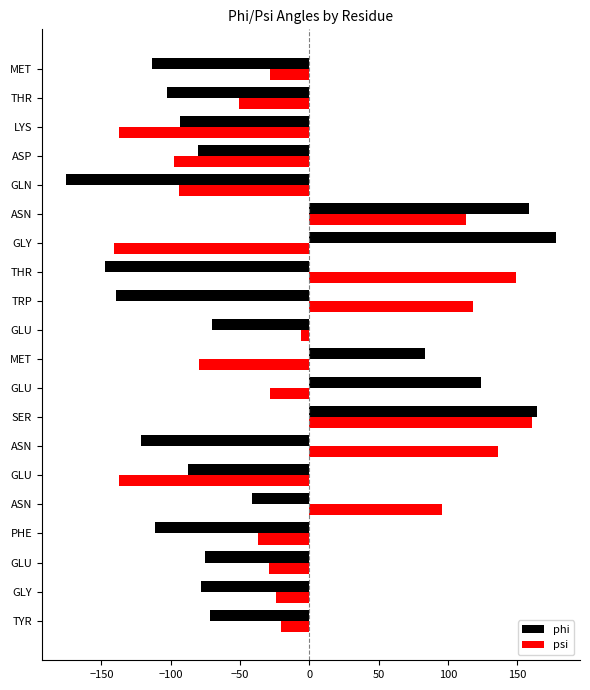

Count the number of data series in this chart.

2